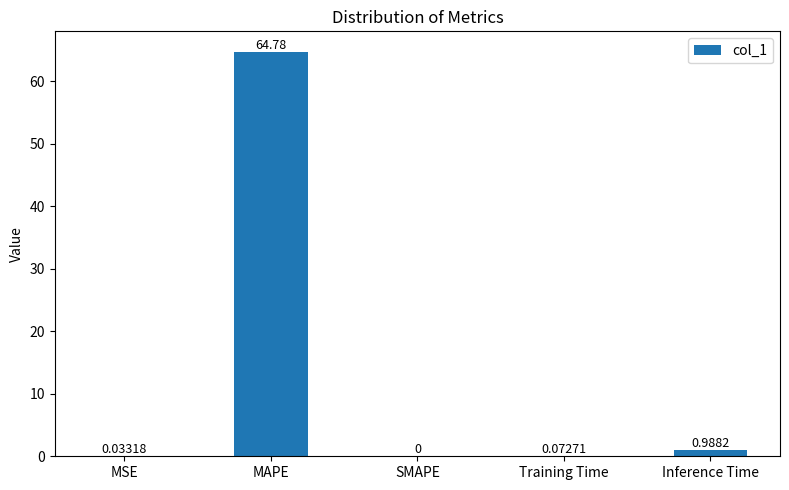

What is the sum of all values?

65.9